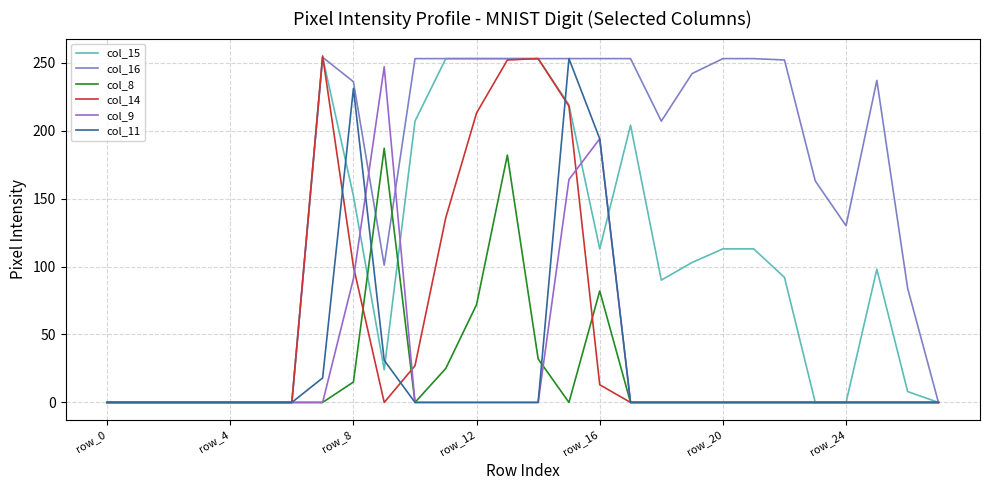

Which series has the largest total across all categories?

col_16